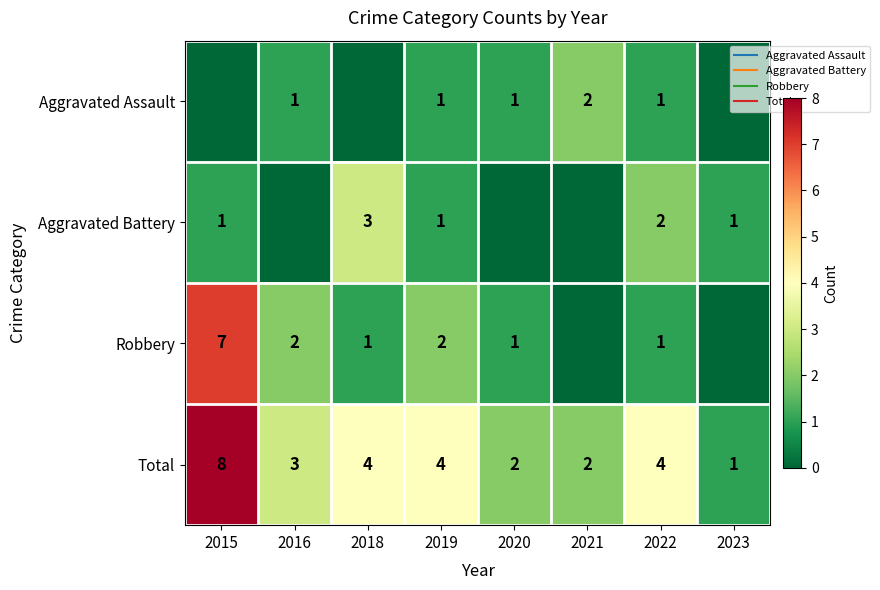

List the labels in order of Aggravated Battery value, smallest first.

2016, 2020, 2021, 2015, 2019, 2023, 2022, 2018